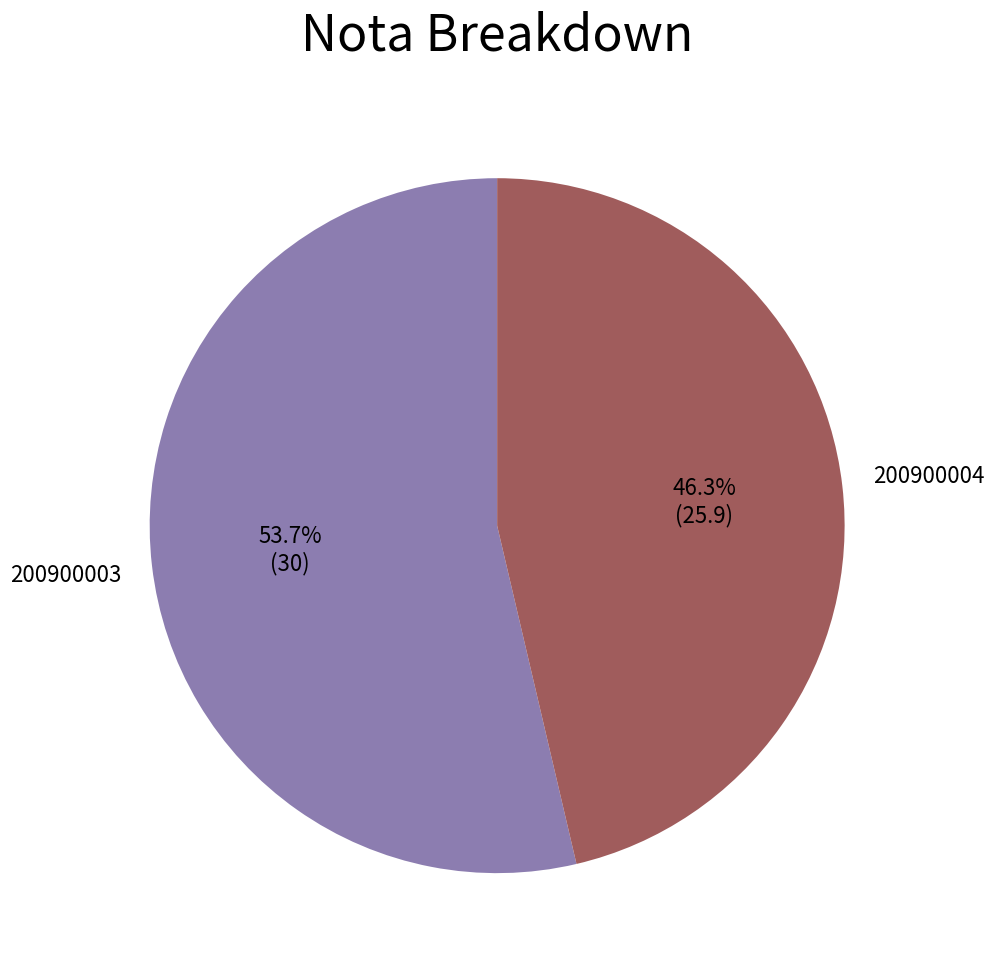

Is there any slice that represents more than half of the pie?

Yes